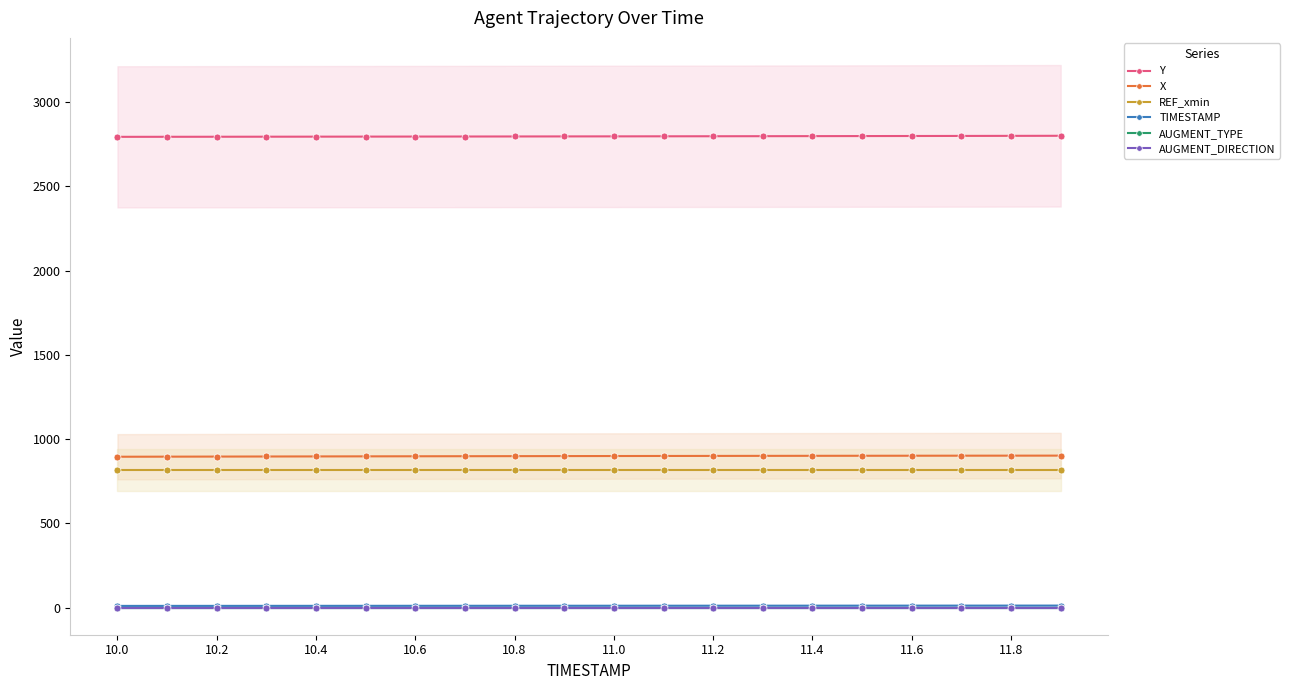

Rank the series at 11.8 from highest to lowest value.

Y, X, REF_xmin, TIMESTAMP, AUGMENT_TYPE, AUGMENT_DIRECTION